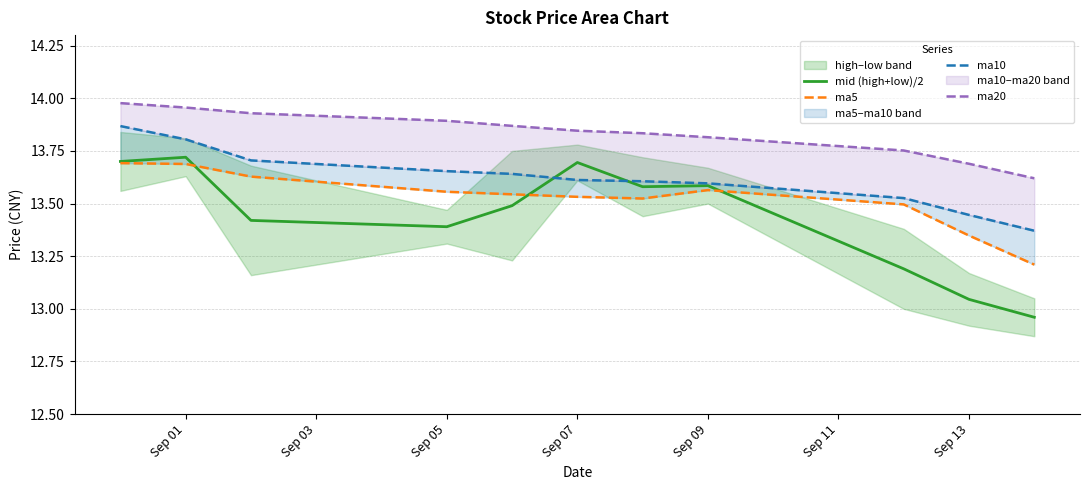

The mid (high+low)/2 series shows 19.0 at Sep 01. True or false?

False